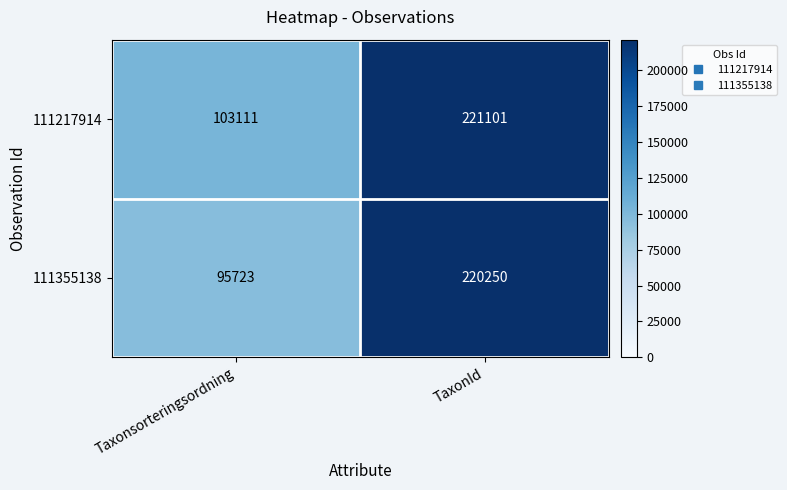

What is the difference between the 111355138 values at TaxonId and Taxonsorteringsordning?

124527